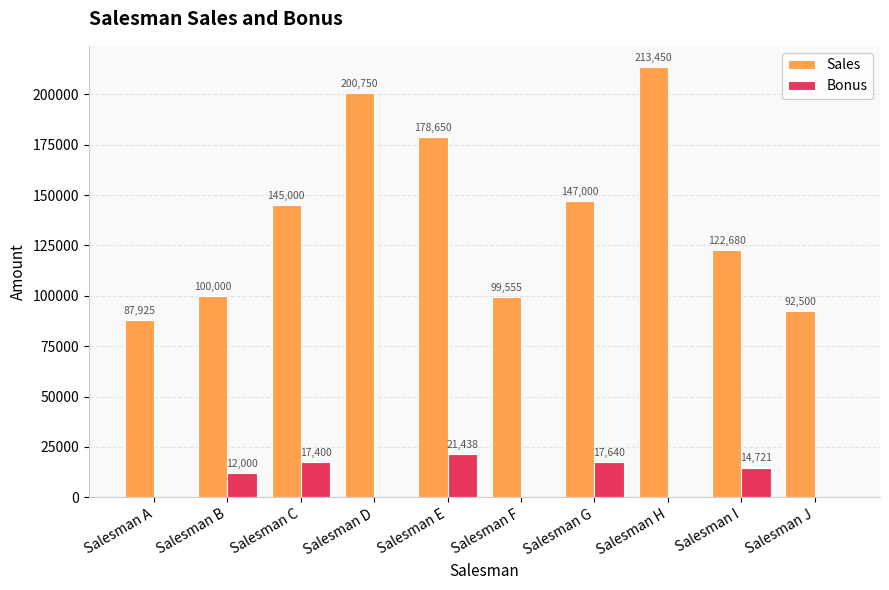

Which series has the largest total across all categories?

Sales